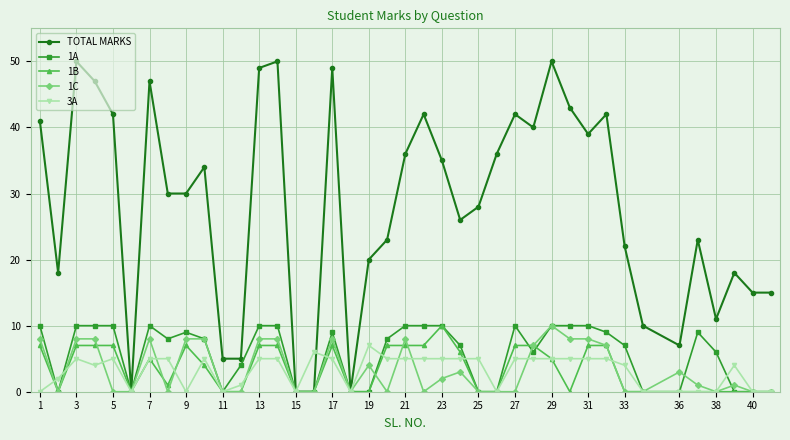

True or false: 1C has more than 0 interior local peaks.

True